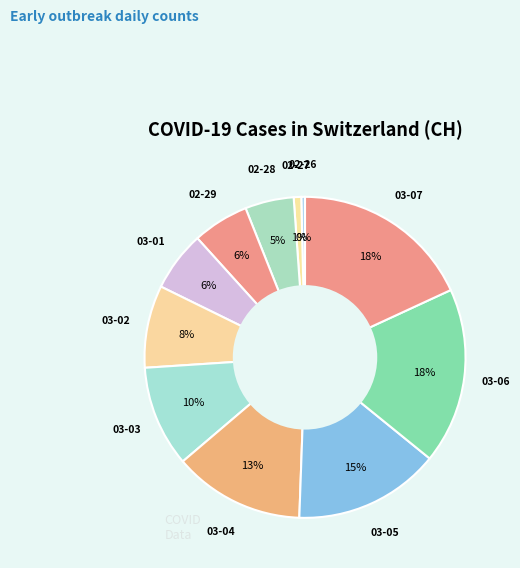

How many slices are in this pie chart?

11